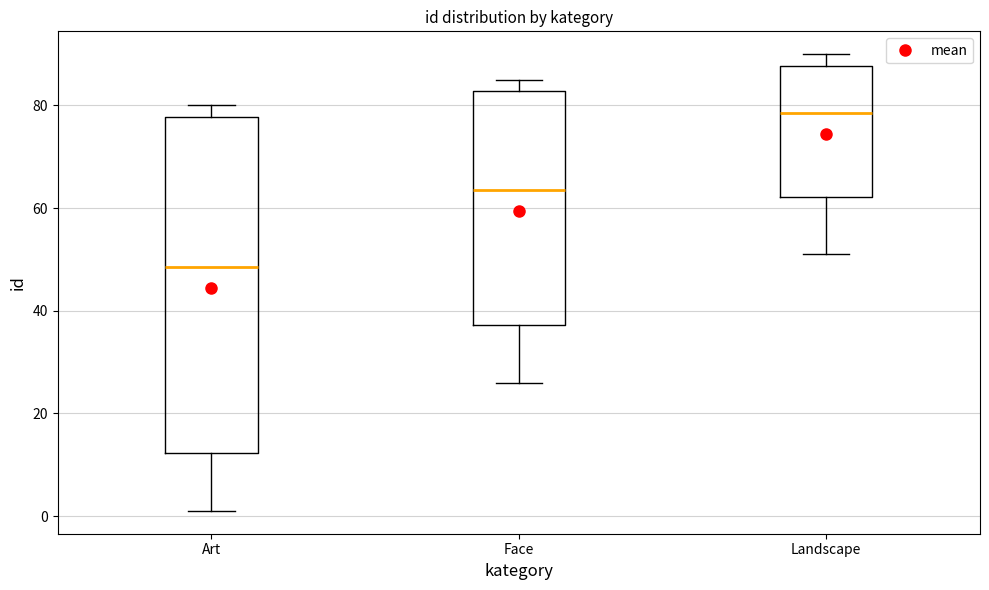

Where does the upper whisker of the box for Art end on the y-axis? The values are not printed on the chart, so give them approximately, as read against the axis.

80